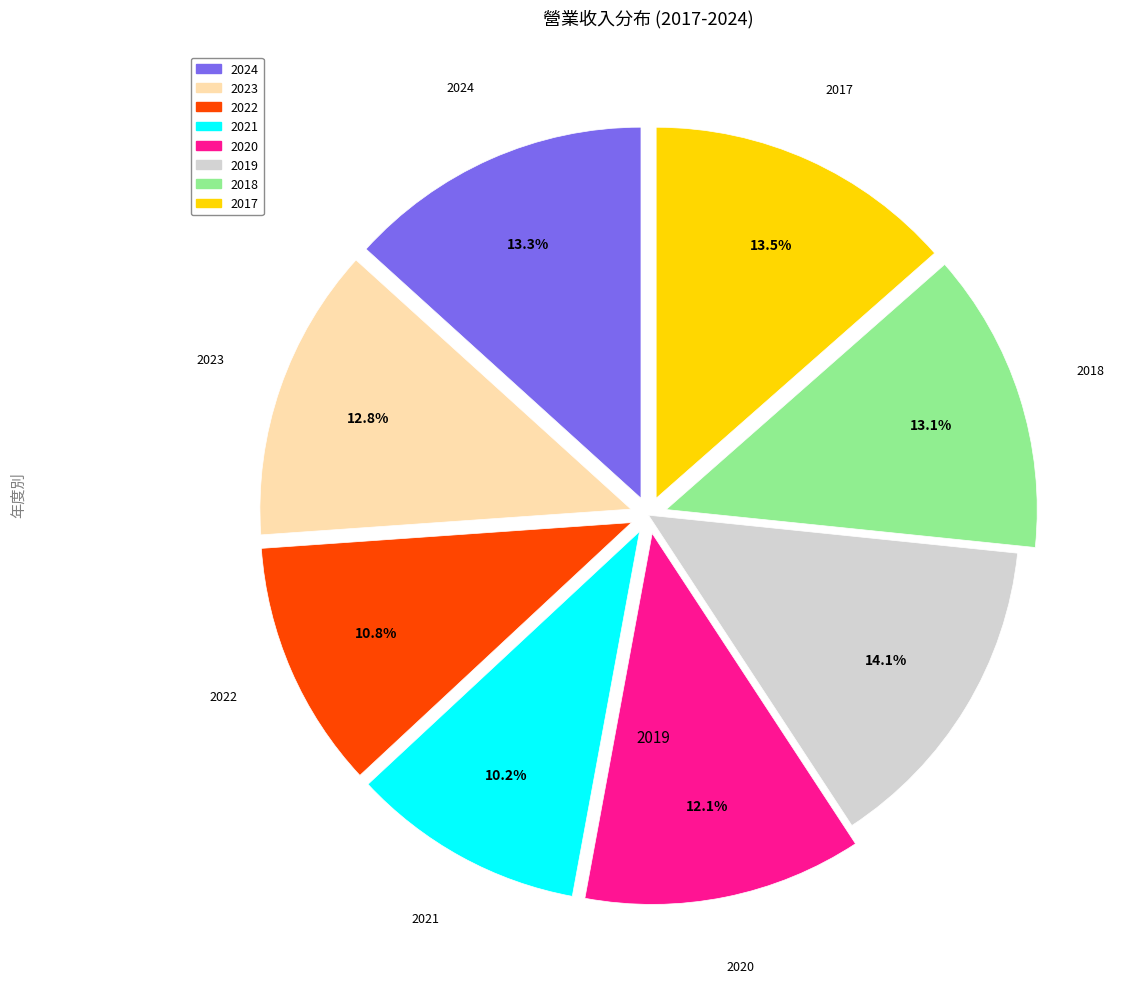

What is the smallest slice in the pie chart?

2021